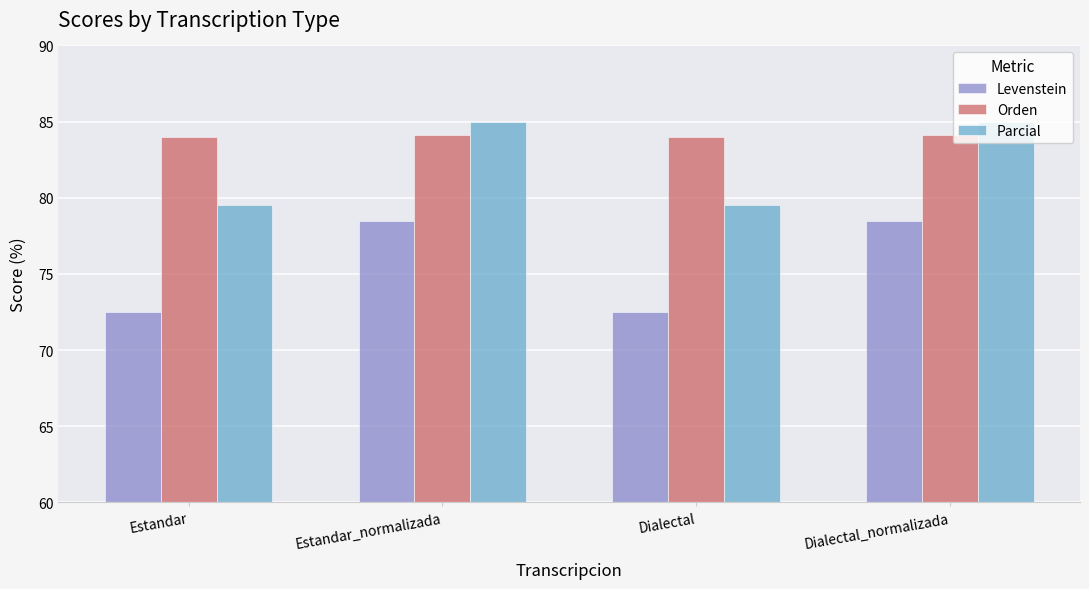

What is the sum of the Orden values at Dialectal_normalizada and Estandar?

168.1